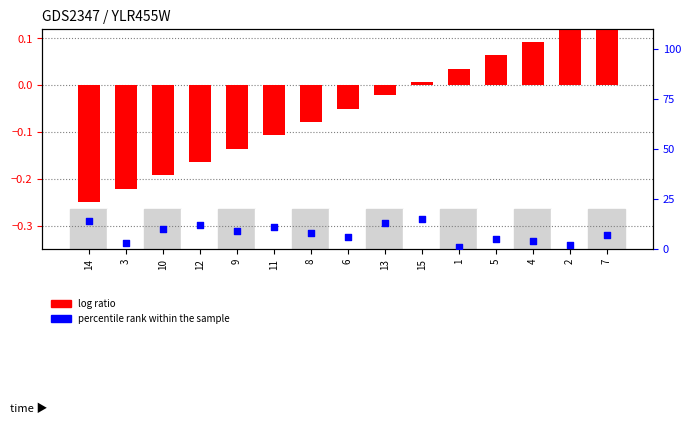

Which series reaches the minimum Y coordinate?

log ratio